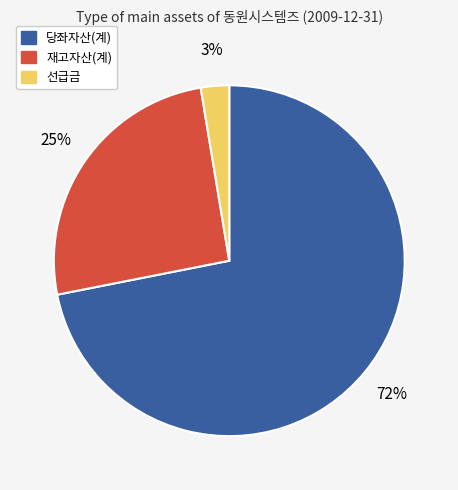

Which category has the biggest portion of the pie?

당좌자산(계)